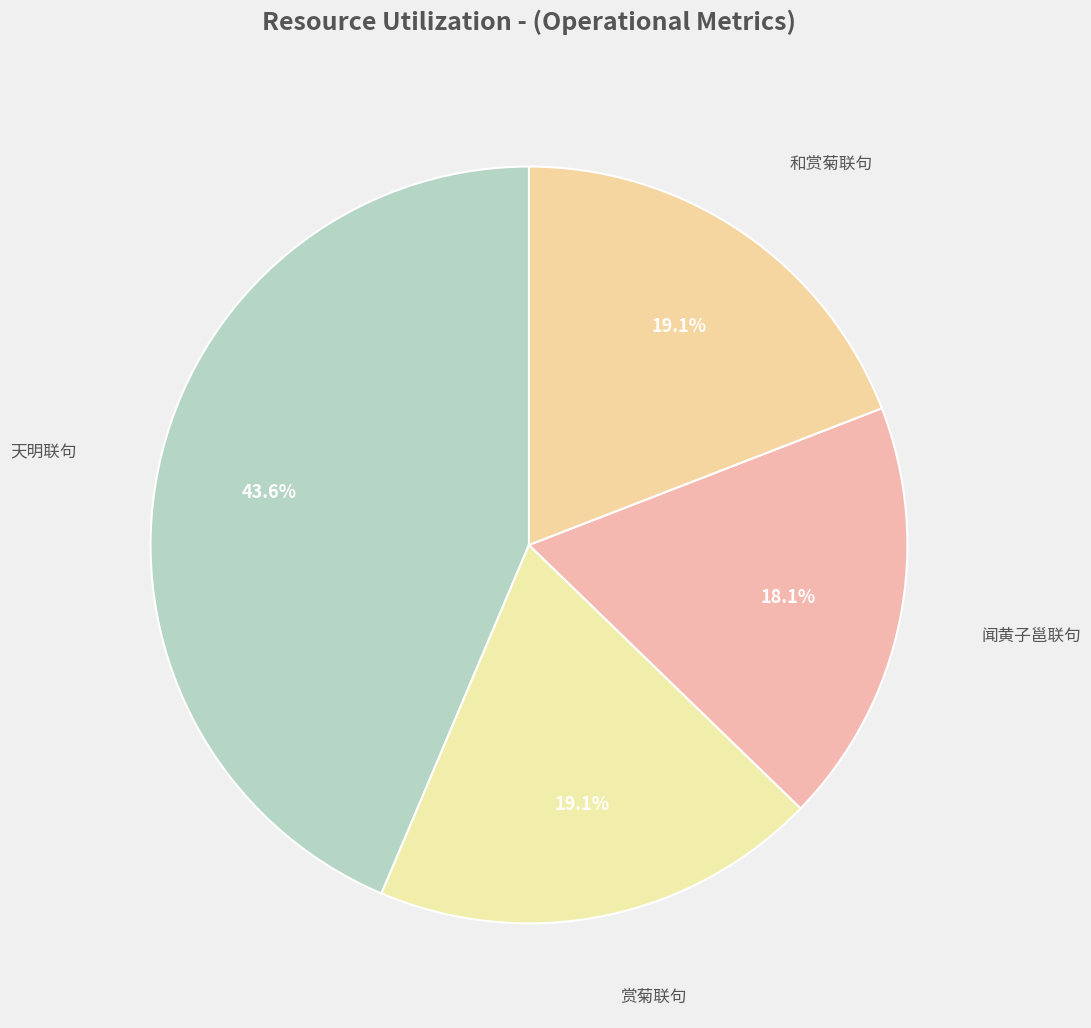

Count the number of slices in the pie.

4